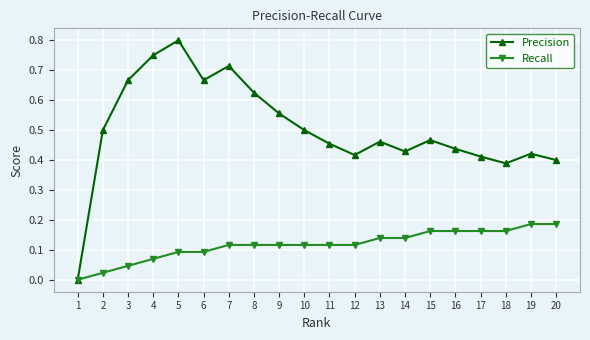

List the series in order of their overall mean, lowest first.

Recall, Precision